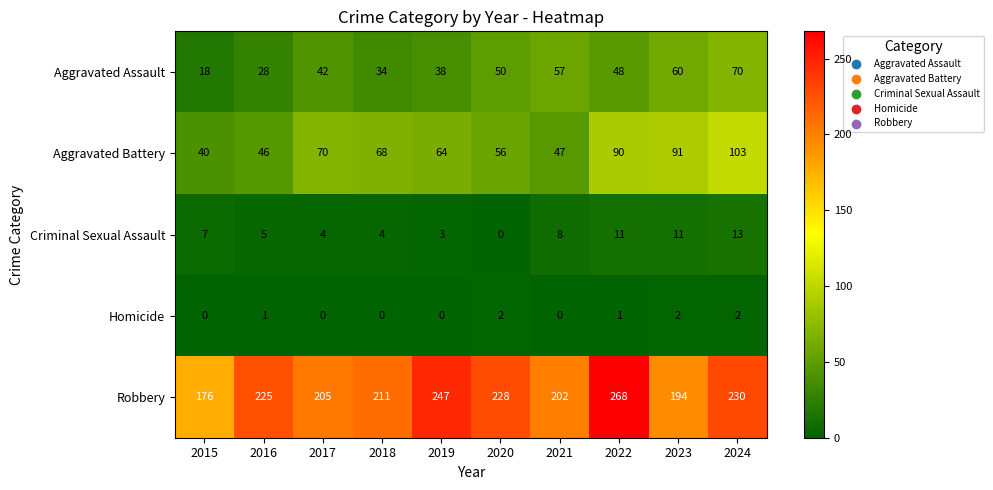

Where does the Aggravated Battery series first go above 68?

2017